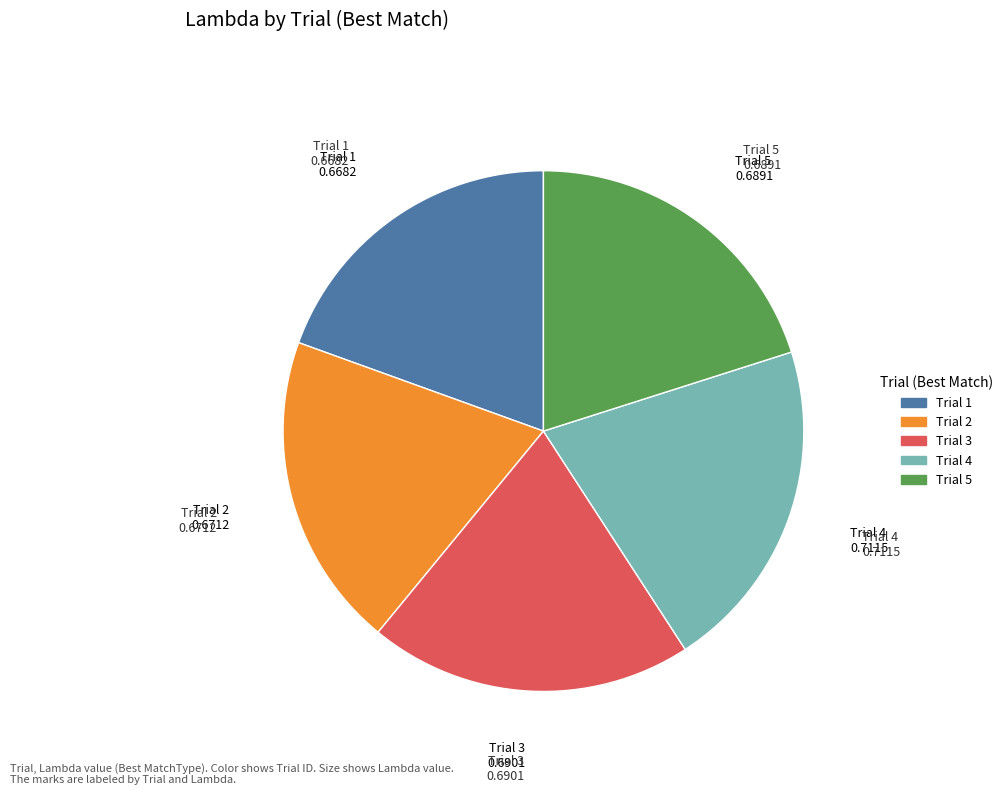

Is the sum of Trial 4 and Trial 3 greater than half?

No